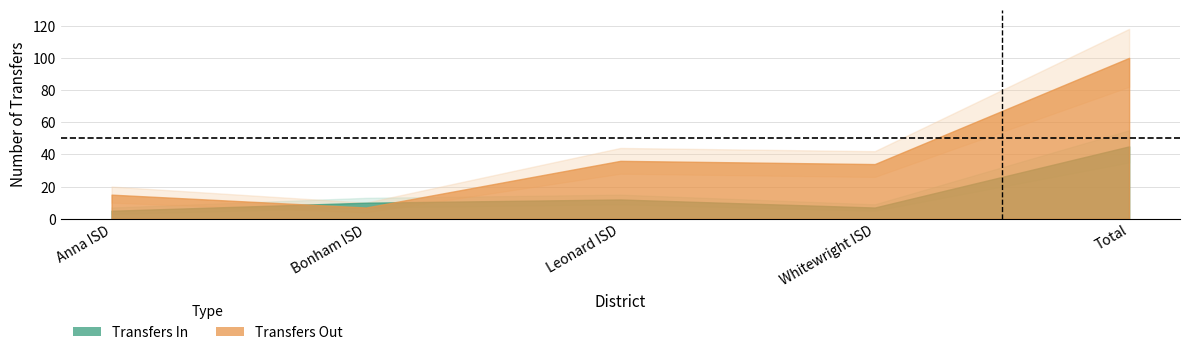

Rank the series at Bonham ISD from lowest to highest value.

Transfers Out, Transfers In